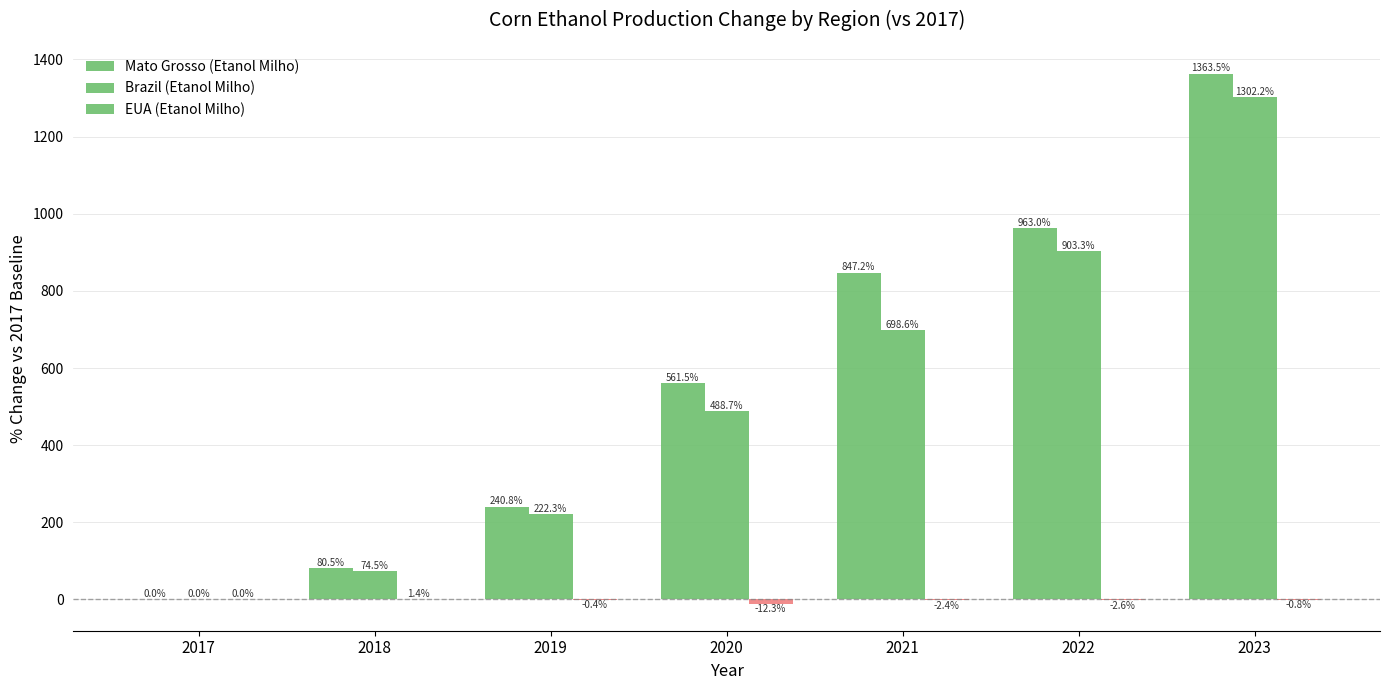

How many series are shown in this chart?

3